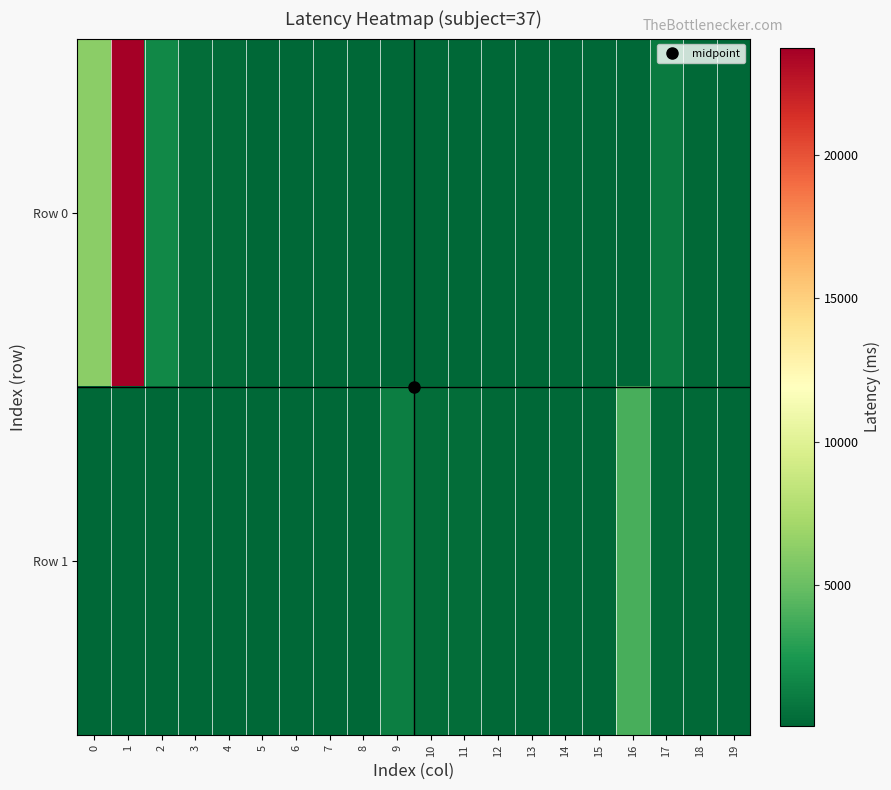

Reading right to left, list all the values displayed in this chart.

Row 0: 19=118	18=218	17=1064	16=103	15=119	14=103	13=102	12=101	11=92	10=99	9=98	8=105	7=121	6=121	5=179	4=349	3=425	2=1737	1=23730	0=6259
Row 1: 19=168	18=187	17=297	16=3896	15=136	14=128	13=137	12=262	11=460	10=457	9=1271	8=136	7=120	6=120	5=127	4=111	3=127	2=120	1=110	0=118